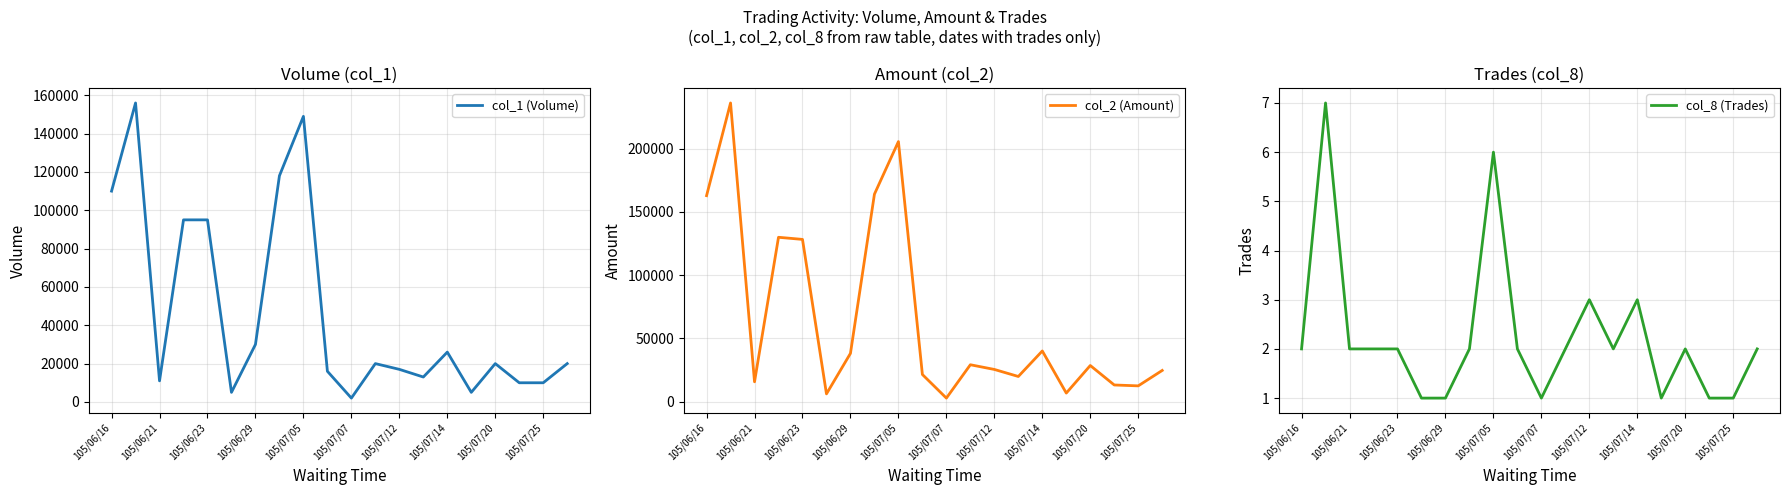

True or false: col_1 (Volume) has more than 0 points higher than both neighbors.

True